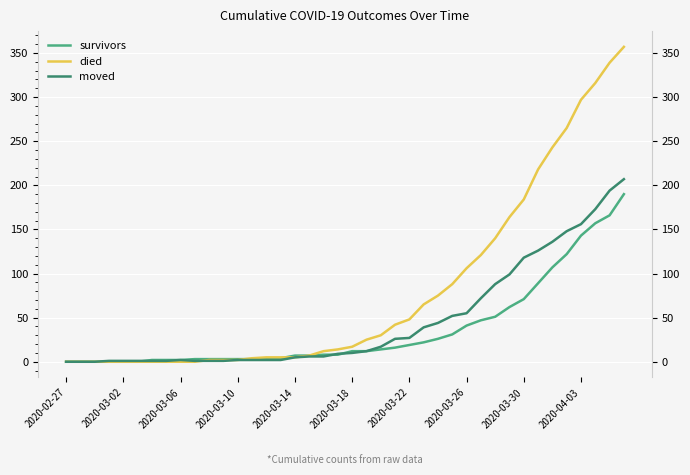

Rank the series at 29 from lowest to highest value.

survivors, moved, died